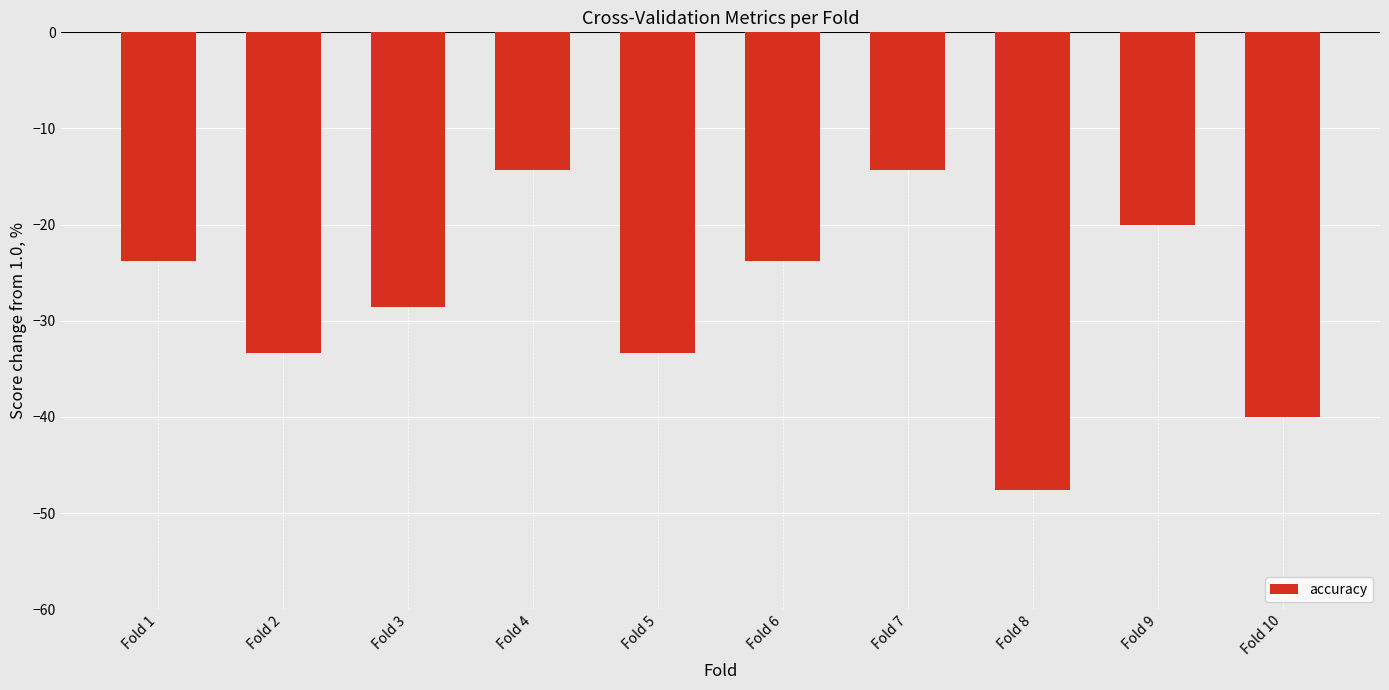

Where does the data first go above -23?

Fold 4